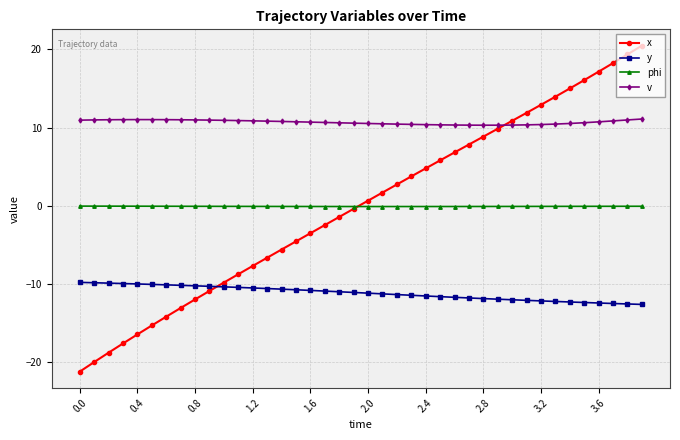

Which series has the largest range (max minus min)?

x